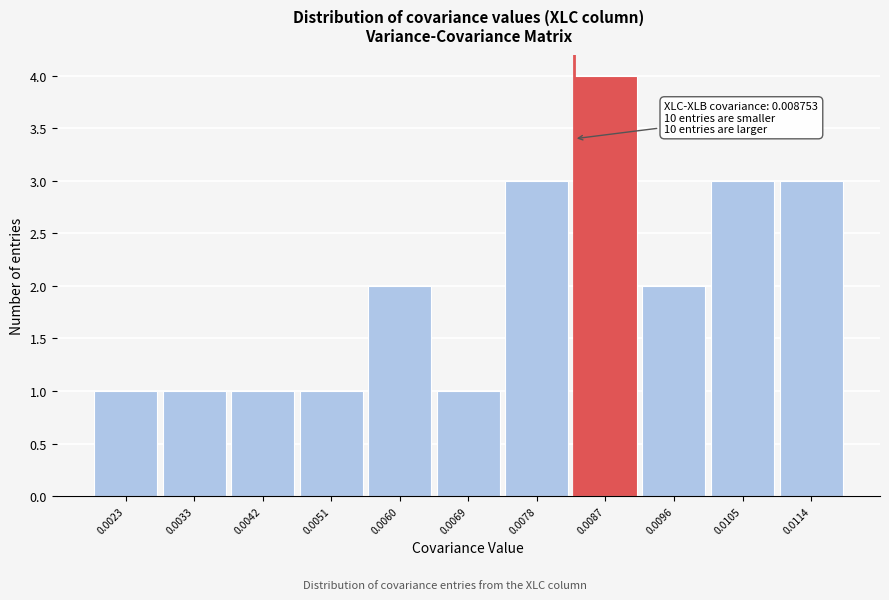

Reading left to right, list all the values displayed in this chart.

0.0023=1	0.0033=1	0.0042=1	0.0051=1	0.0060=2	0.0069=1	0.0078=3	0.0087=4	0.0096=2	0.0105=3	0.0114=3